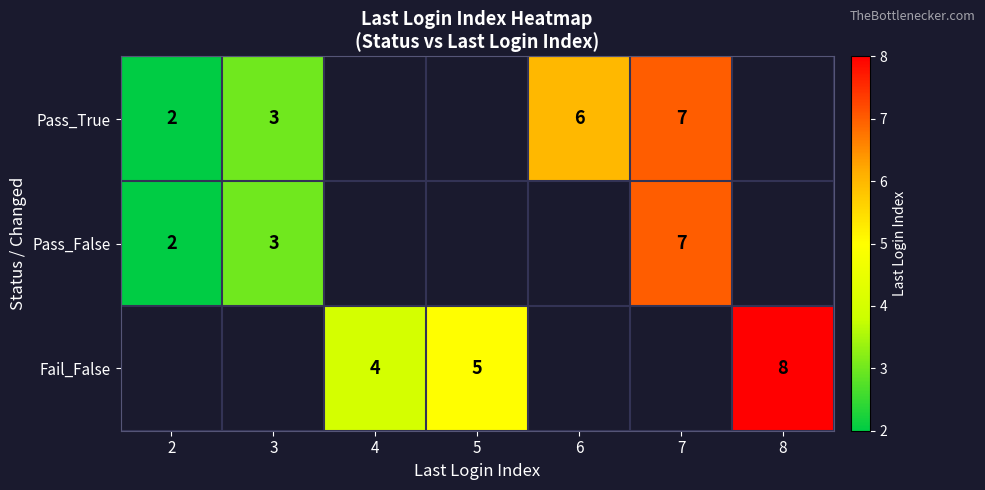

How many series are shown in this chart?

3